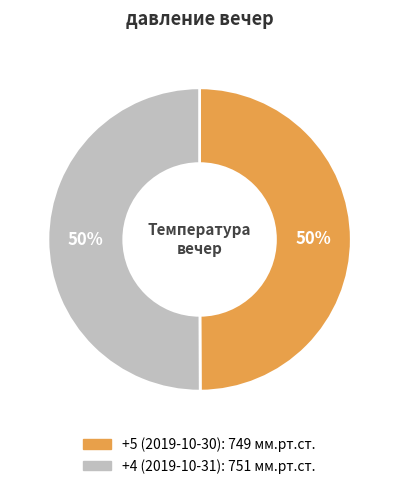

To the nearest percent, what is the average slice percentage?

50%